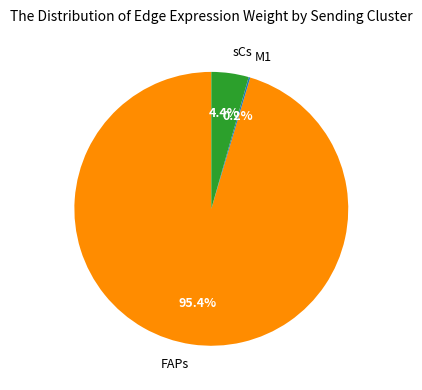

Which category has the biggest portion of the pie?

FAPs